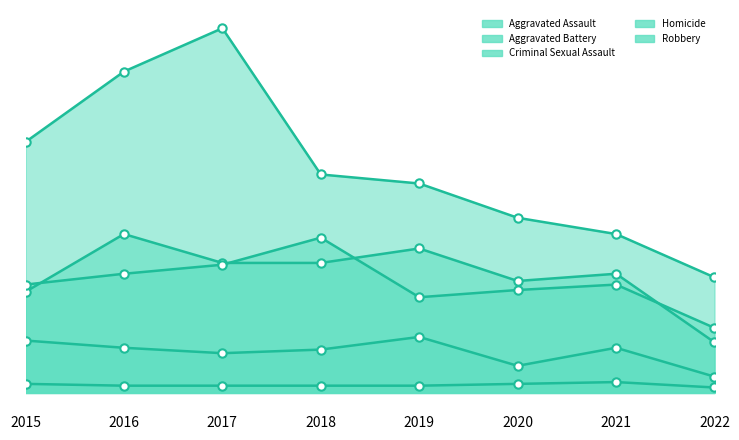

How many series are shown in this chart?

5